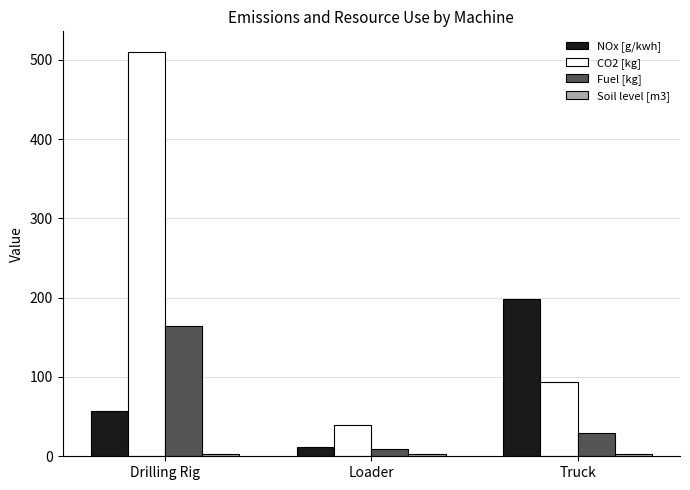

Which series has the largest range (max minus min)?

CO2 [kg]